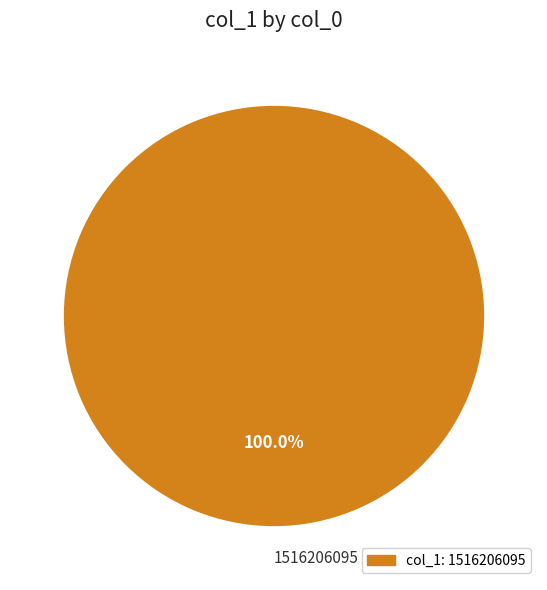

True or false: 1516206095 accounts for 100% of the total.

True